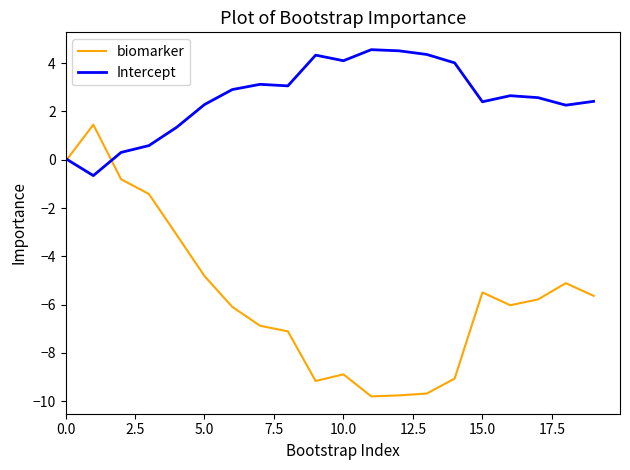

What is the minimum value shown in the chart?

-9.8